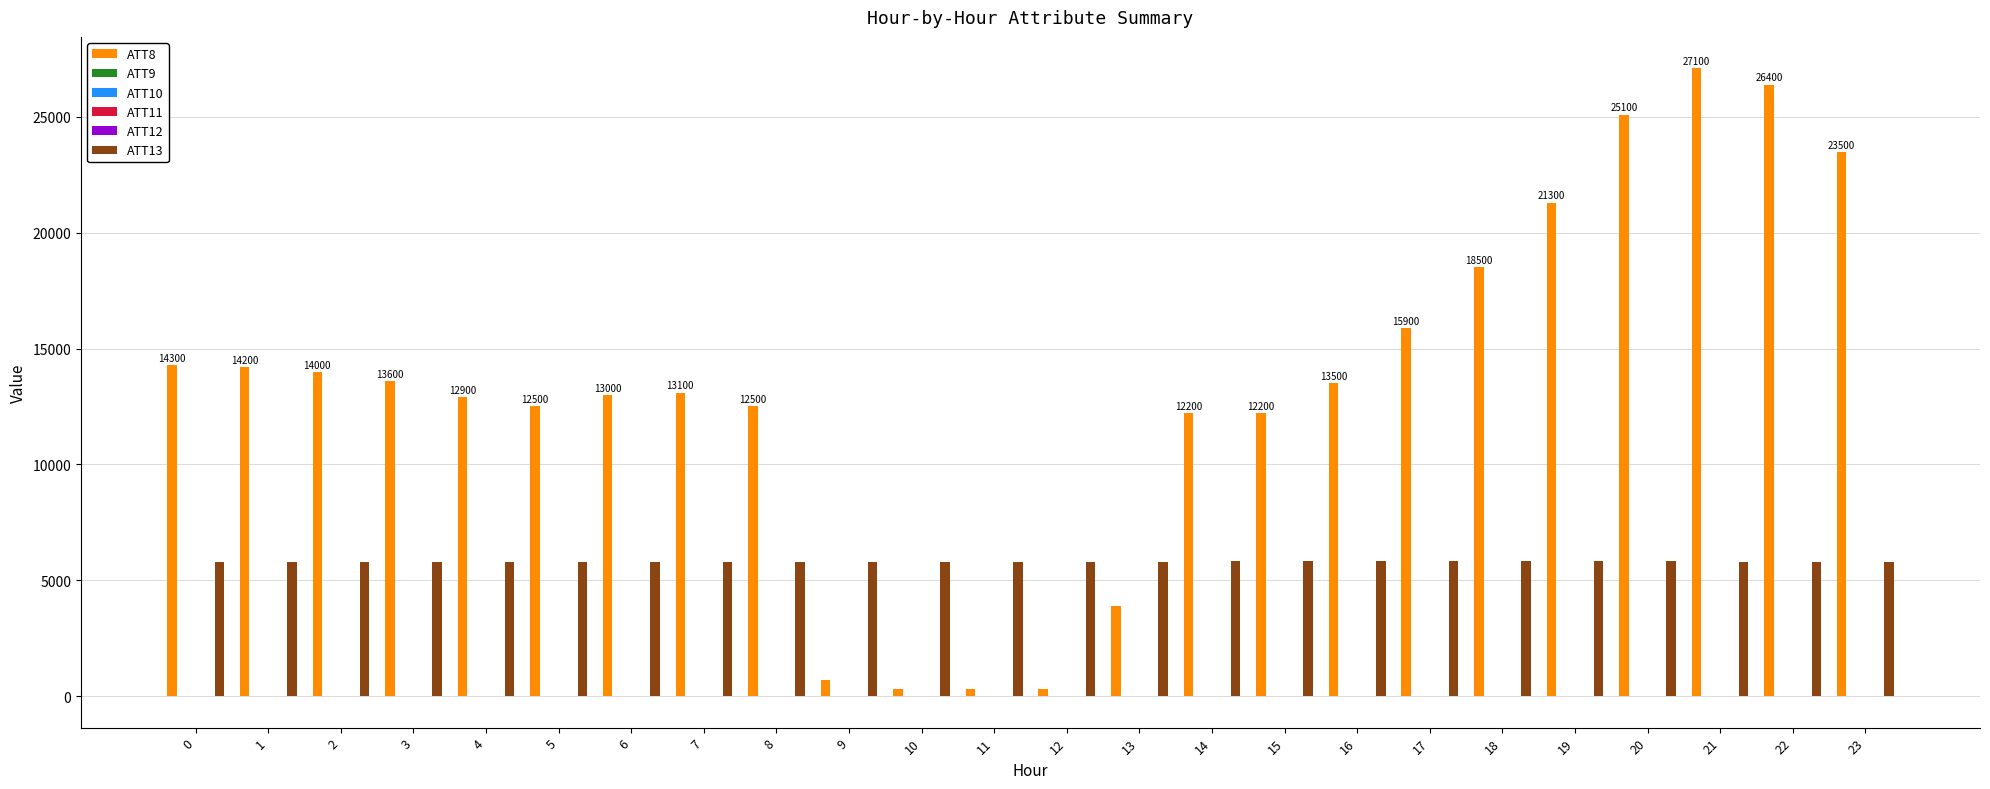

The ATT8 series shows 15900.0 at 17. True or false?

True